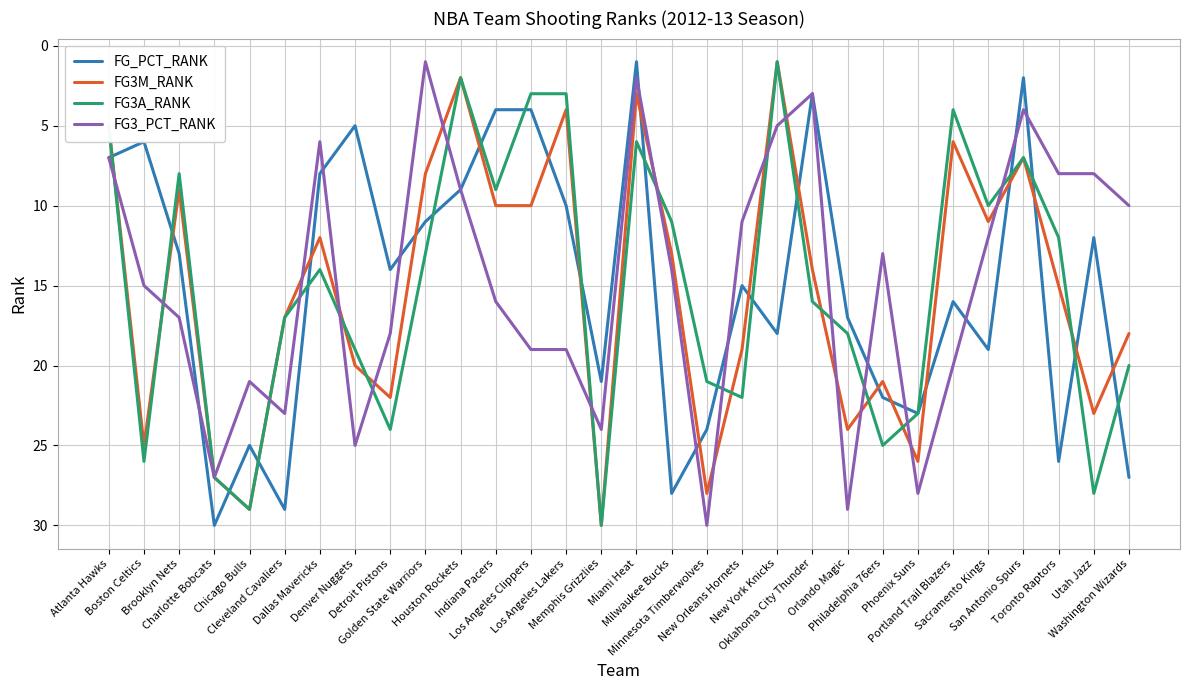

What is the sum of the FG_PCT_RANK values at Detroit Pistons and Dallas Mavericks?

22